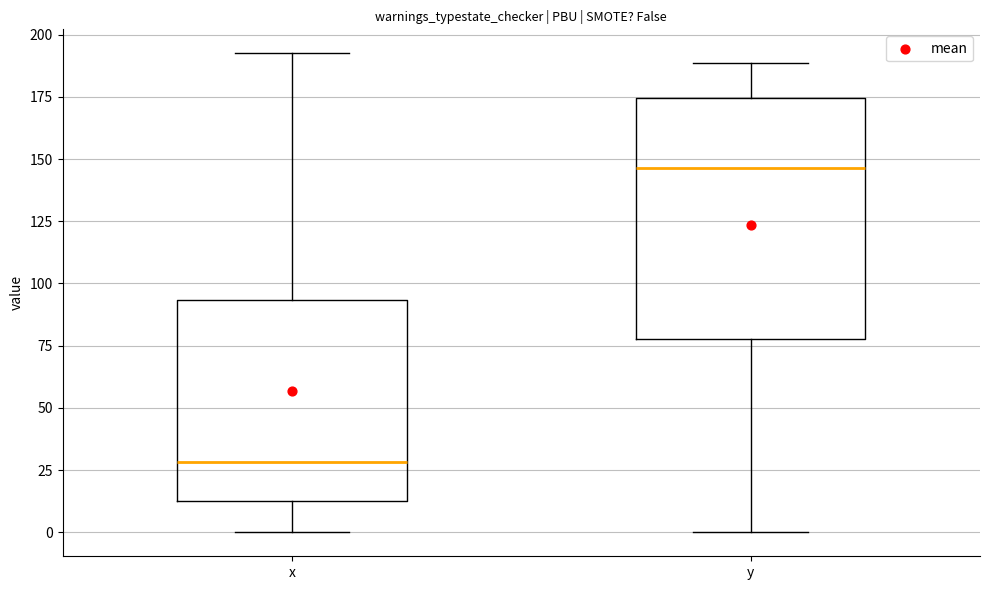

Which box has the lowest median line?

x